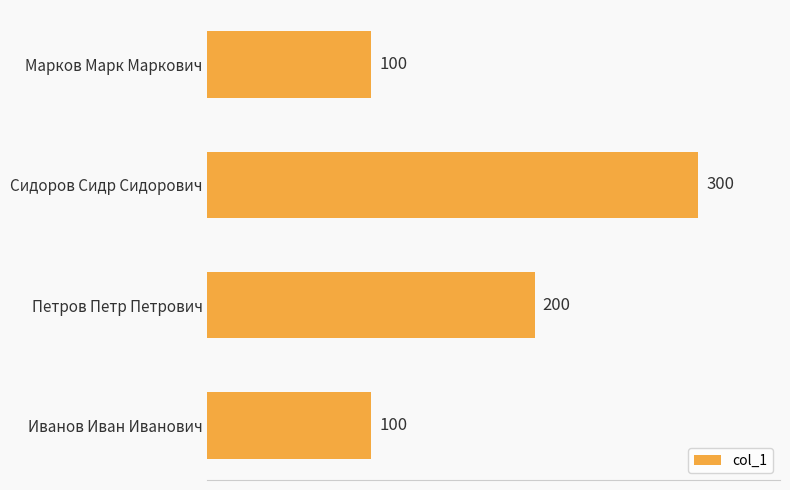

What is the label of the 3rd bar from the bottom?

Сидоров Сидр Сидорович